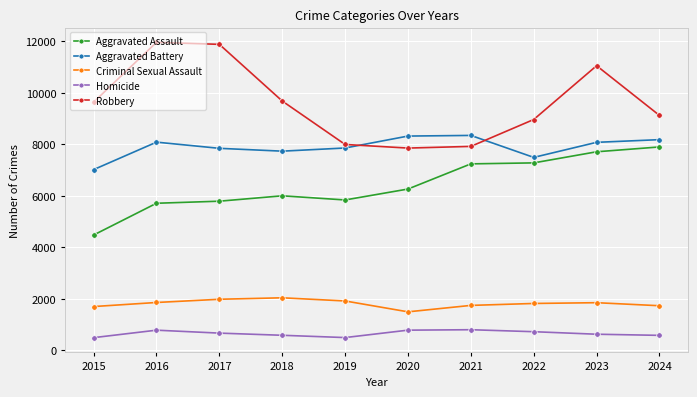

What is the maximum value for Aggravated Battery?

8346